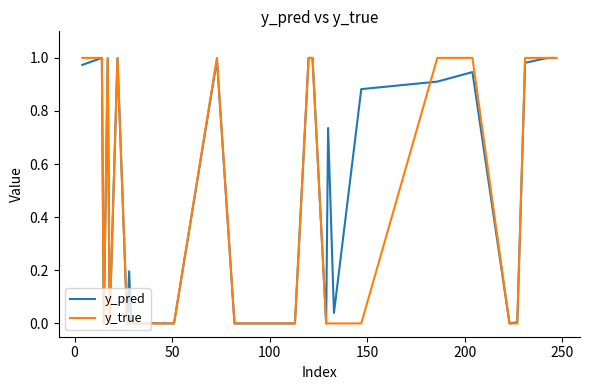

Which series has the largest total across all categories?

y_pred